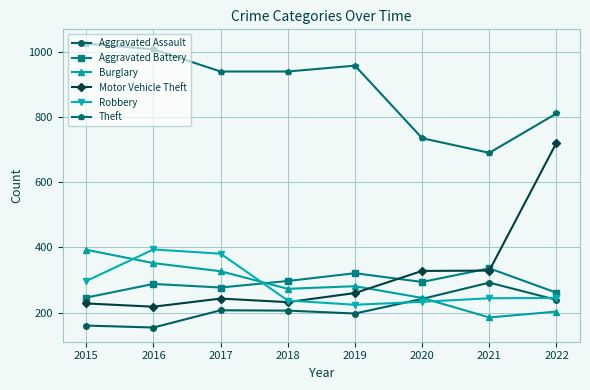

True or false: Theft has a value of 1543 at 2015.

False